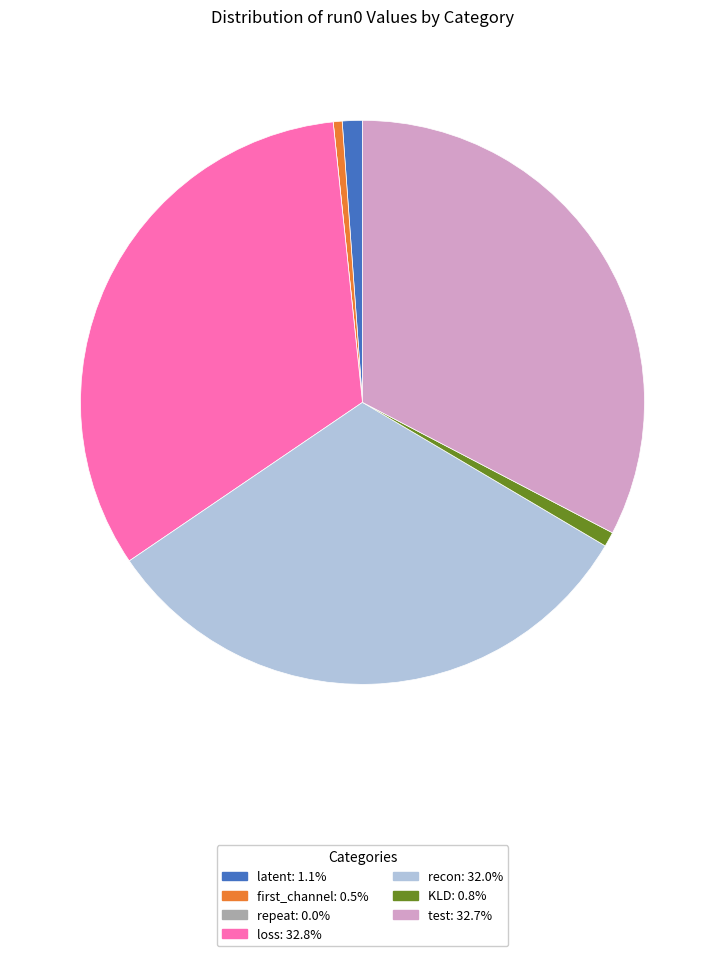

True or false: recon accounts for 32% of the total.

True